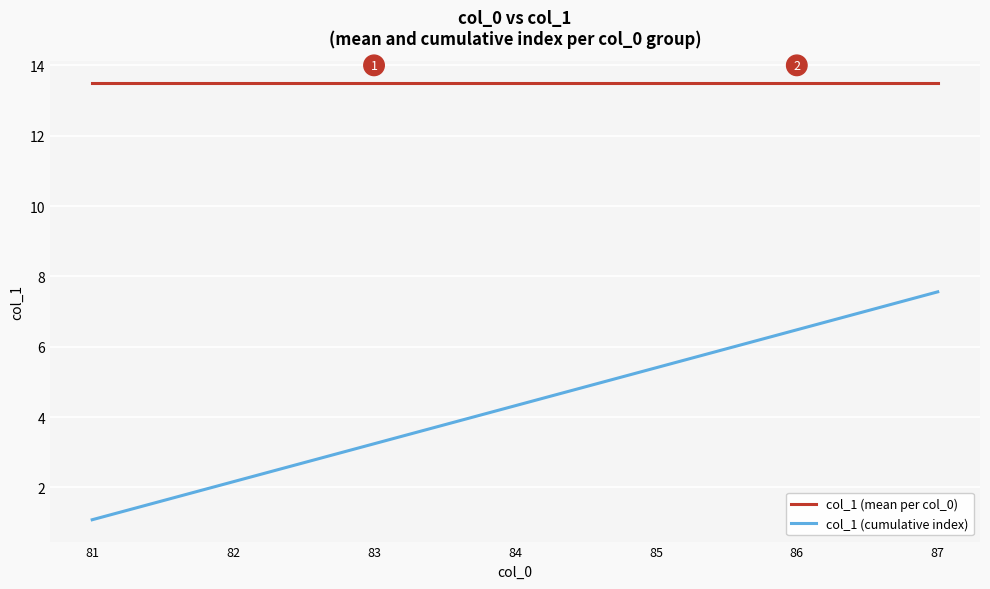

True or false: col_1 (cumulative index) and col_1 (mean per col_0) intersect in this chart.

False